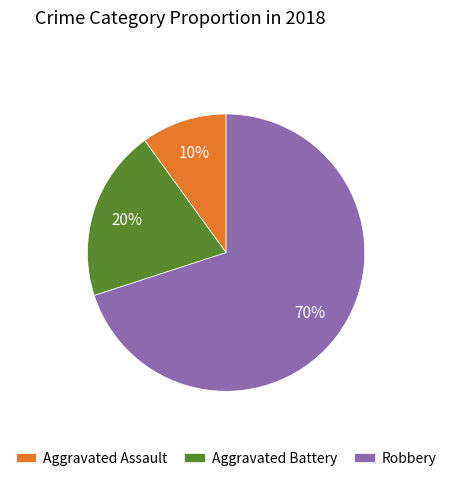

Which category has the biggest portion of the pie?

Robbery